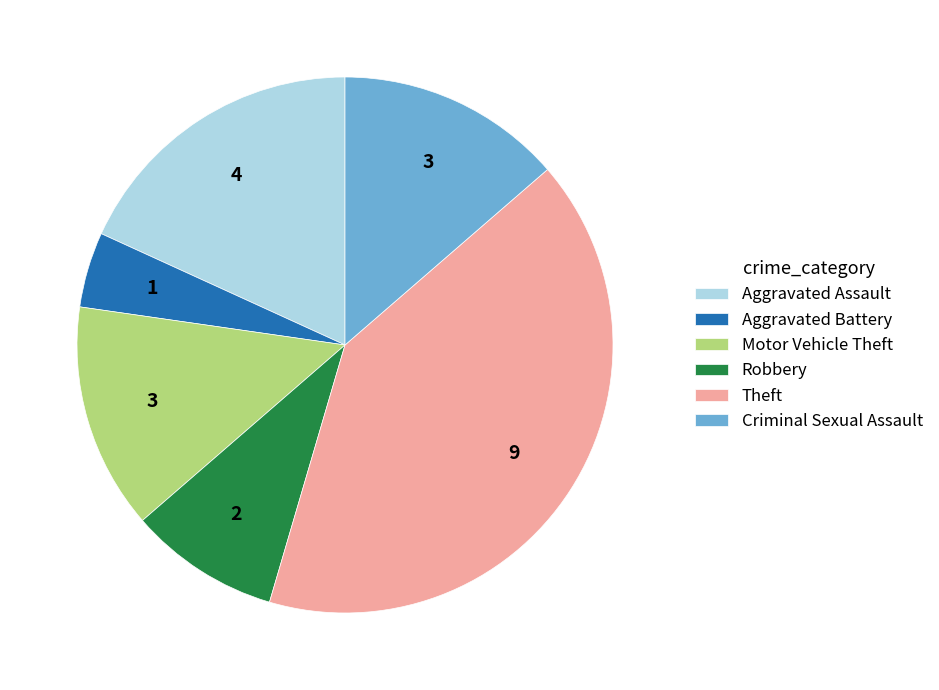

How many slices are in this pie chart?

6